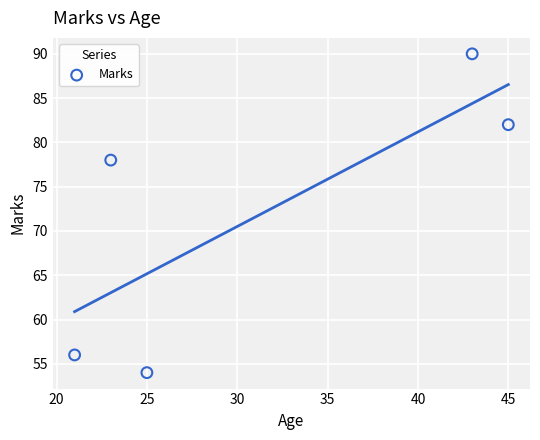

What Y value in the scatter plot is closest to 72?

78